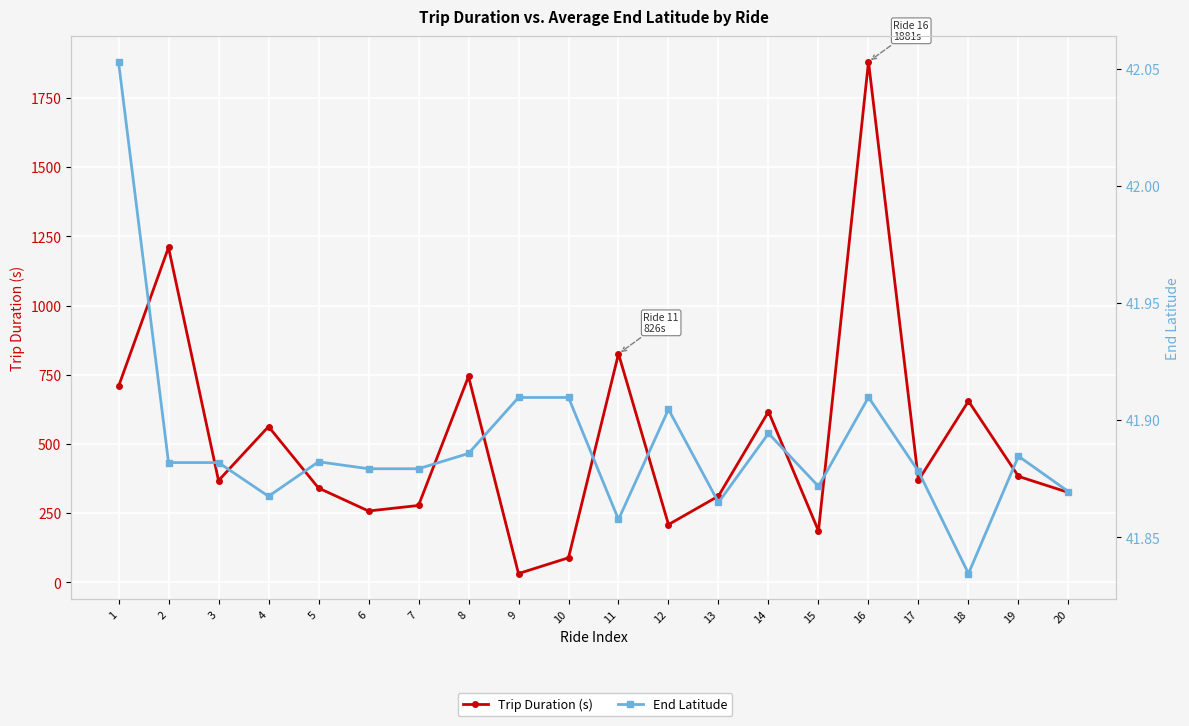

How many values in the Trip Duration (s) series exceed 369?

9